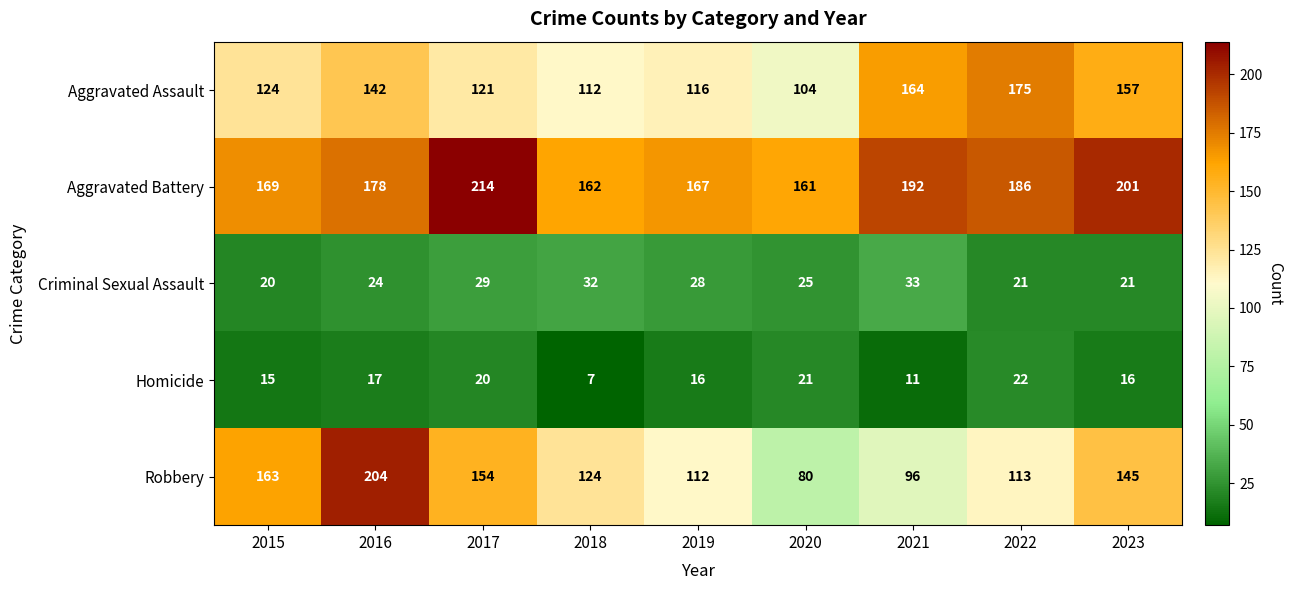

Which series has the widest spread of values?

Robbery